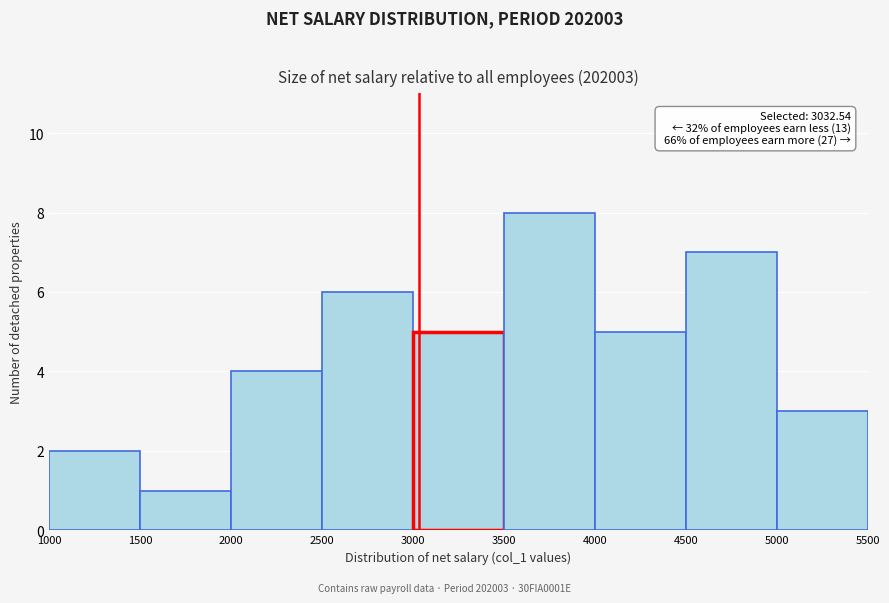

Over which range of the x-axis is the bar tallest?

3500 to 4000